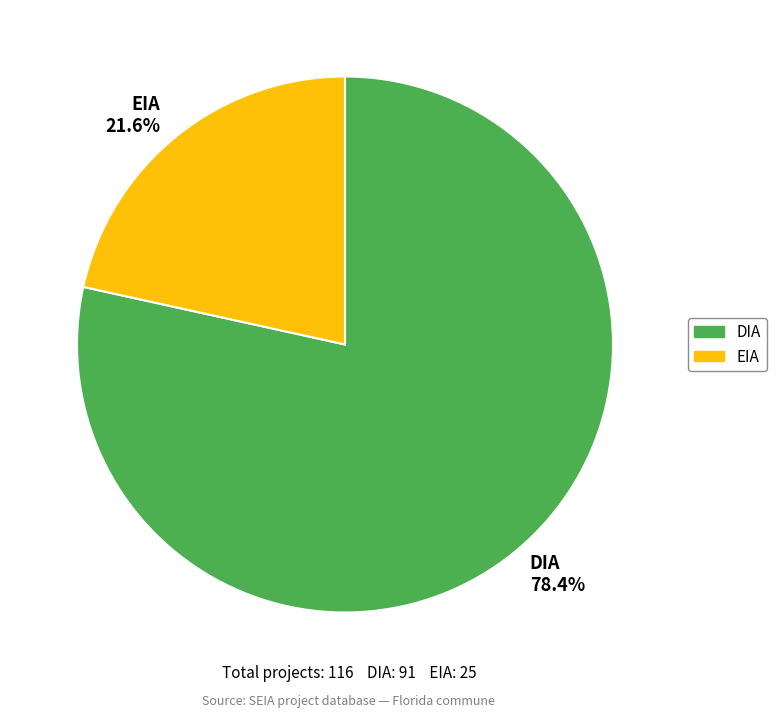

What percentage do EIA and DIA together represent?

100.0%